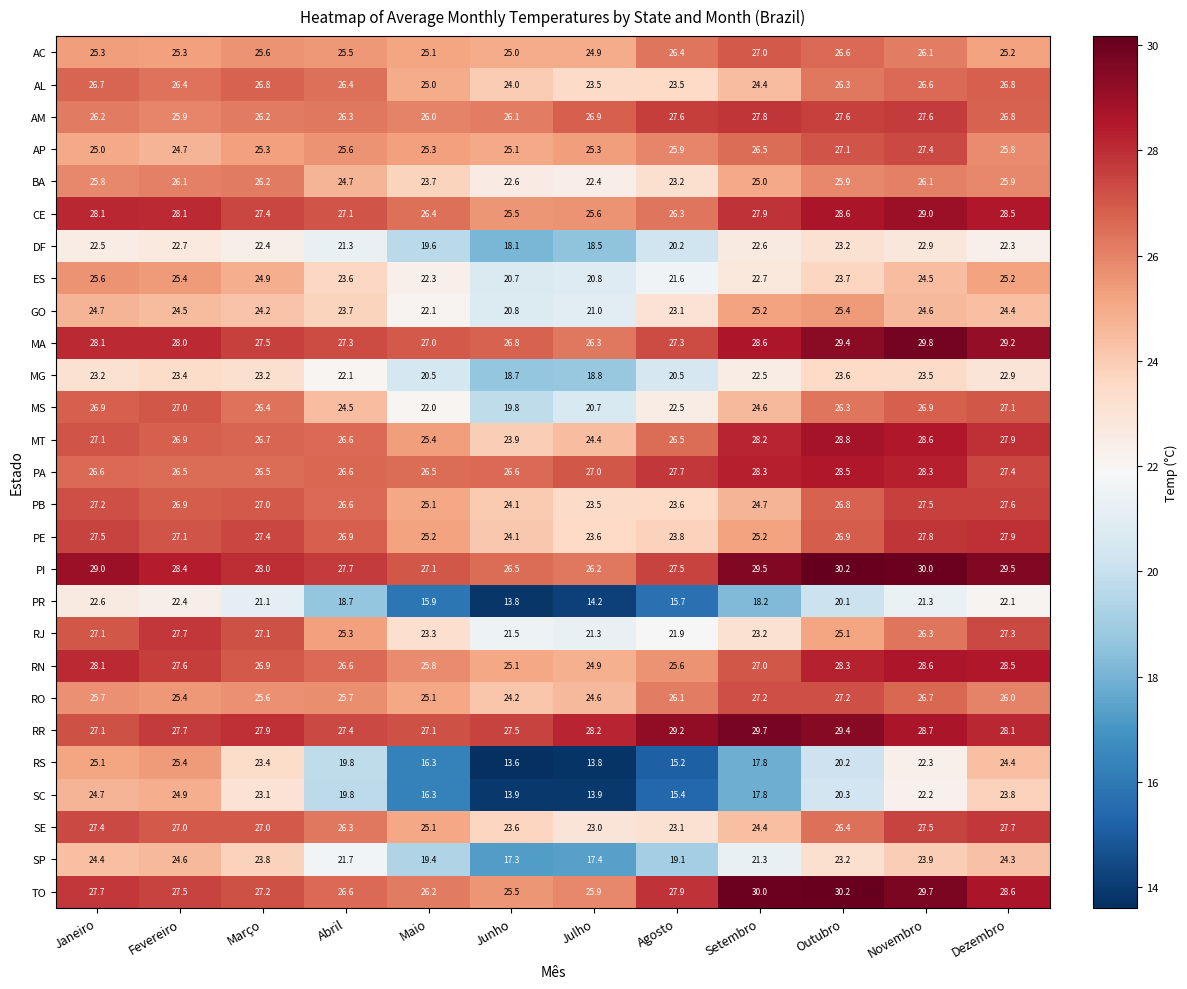

What is the sum of all RN values?

323.0